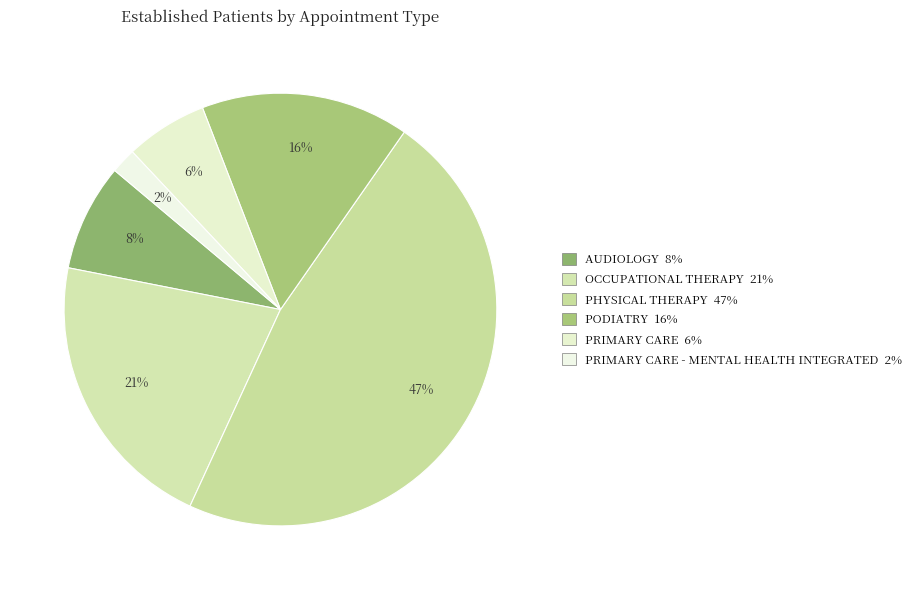

What is the largest slice in the pie chart?

PHYSICAL THERAPY